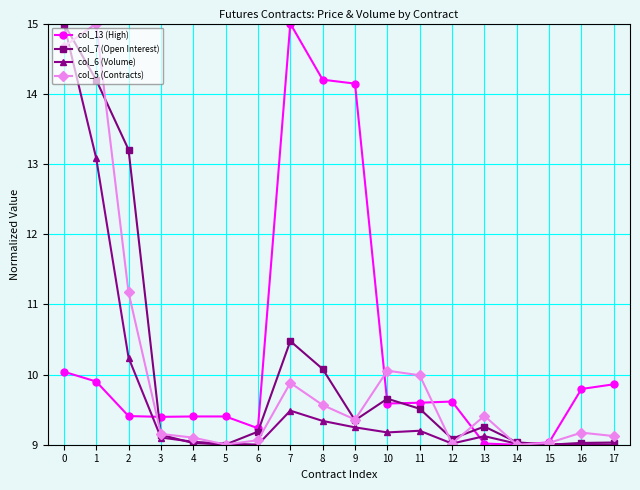

What is the minimum value shown in the chart?

9.0